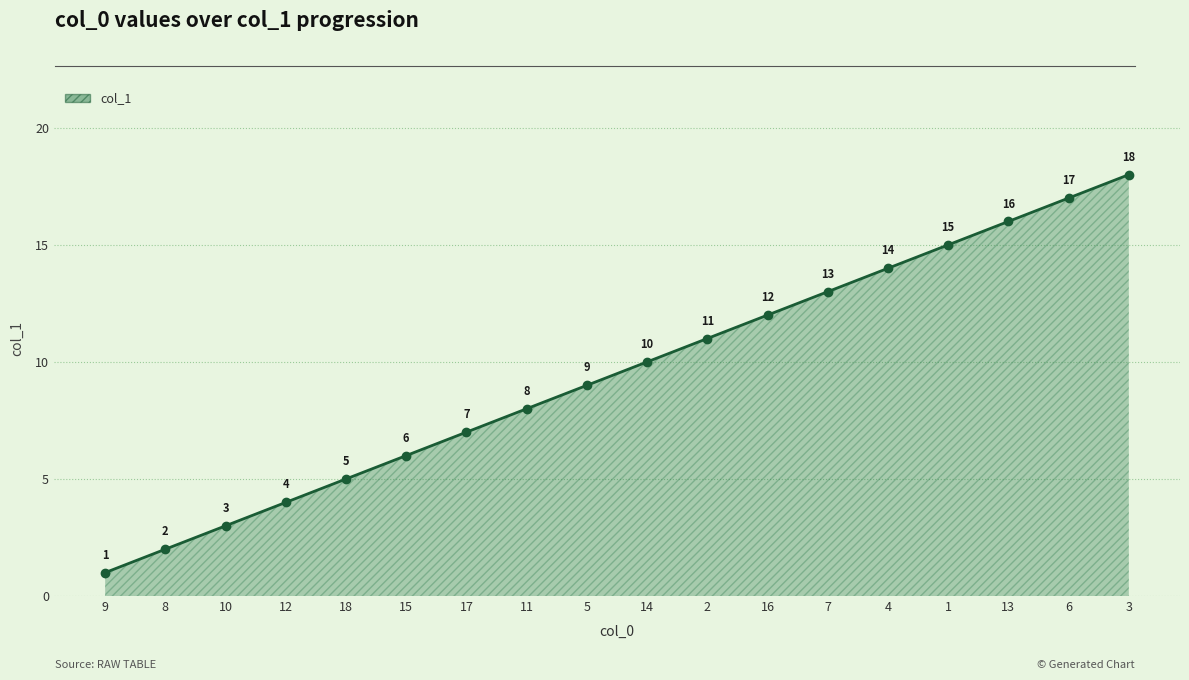

What is the difference between the second highest and minimum values?

16